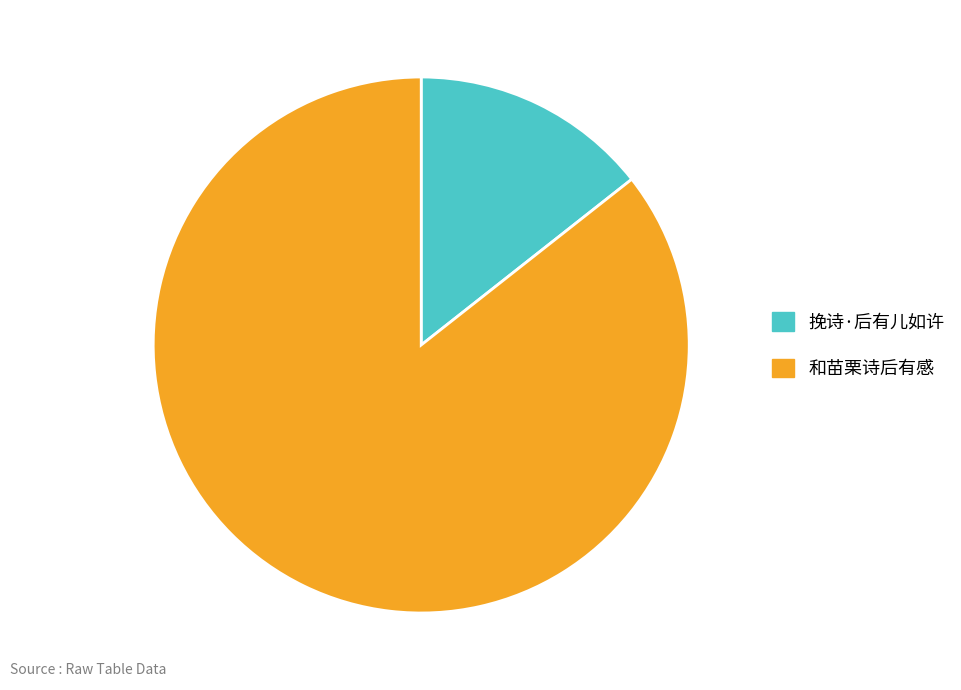

Which slice is the largest?

和苗栗诗后有感